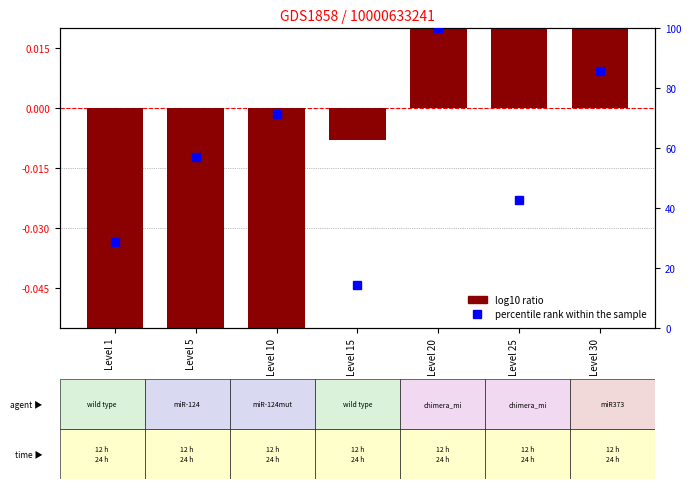

What is the value of the percentile rank within the sample bar at the 7th from the left?

85.7